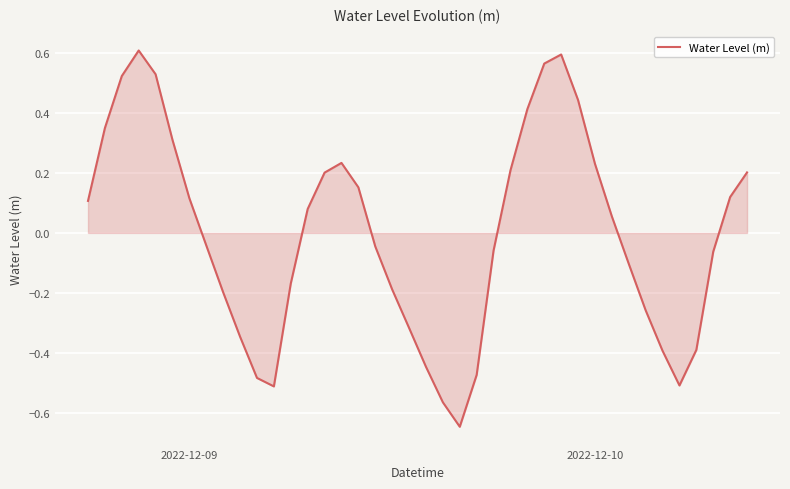

What is the difference between the maximum and minimum values?

1.3